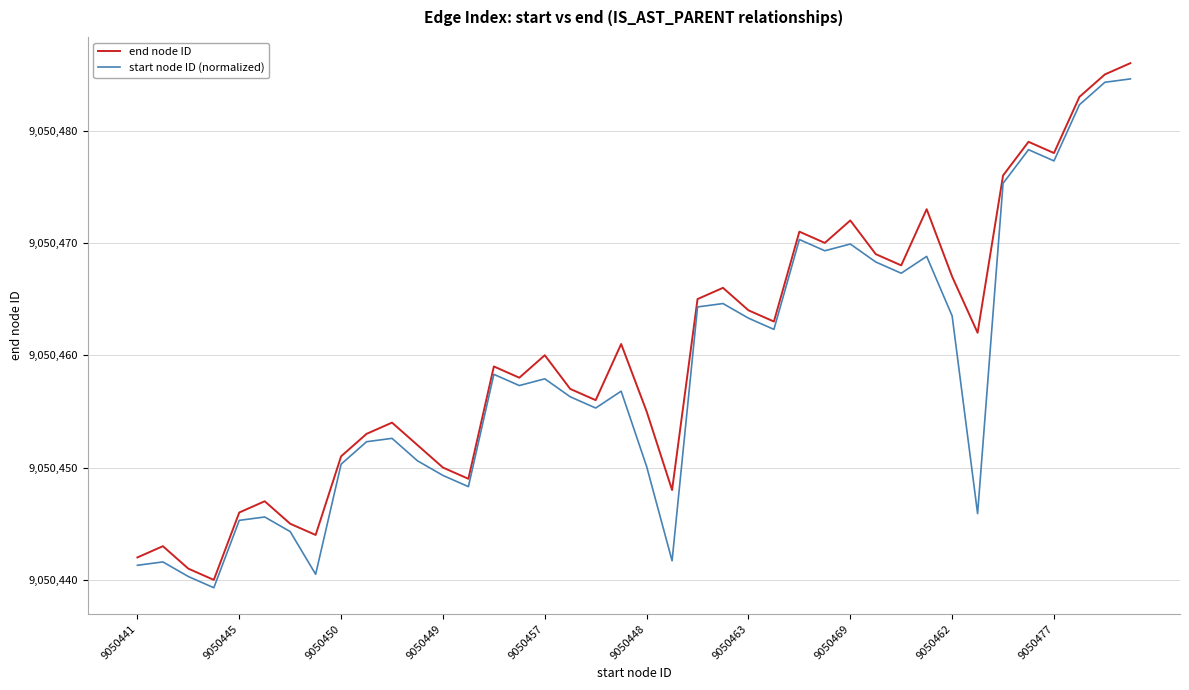

What is the maximum value shown in the chart?

9050486.0